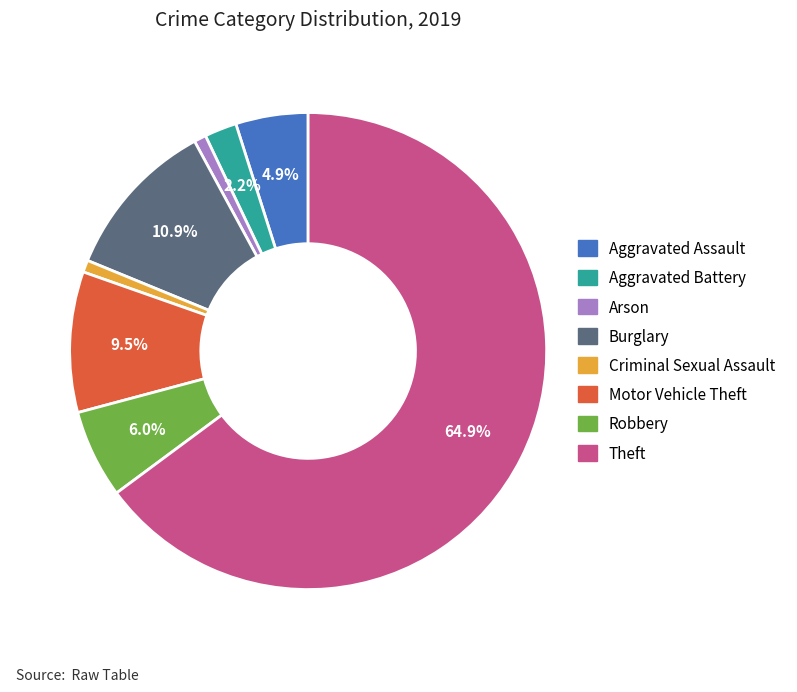

Between Arson and Burglary, which is larger?

Burglary